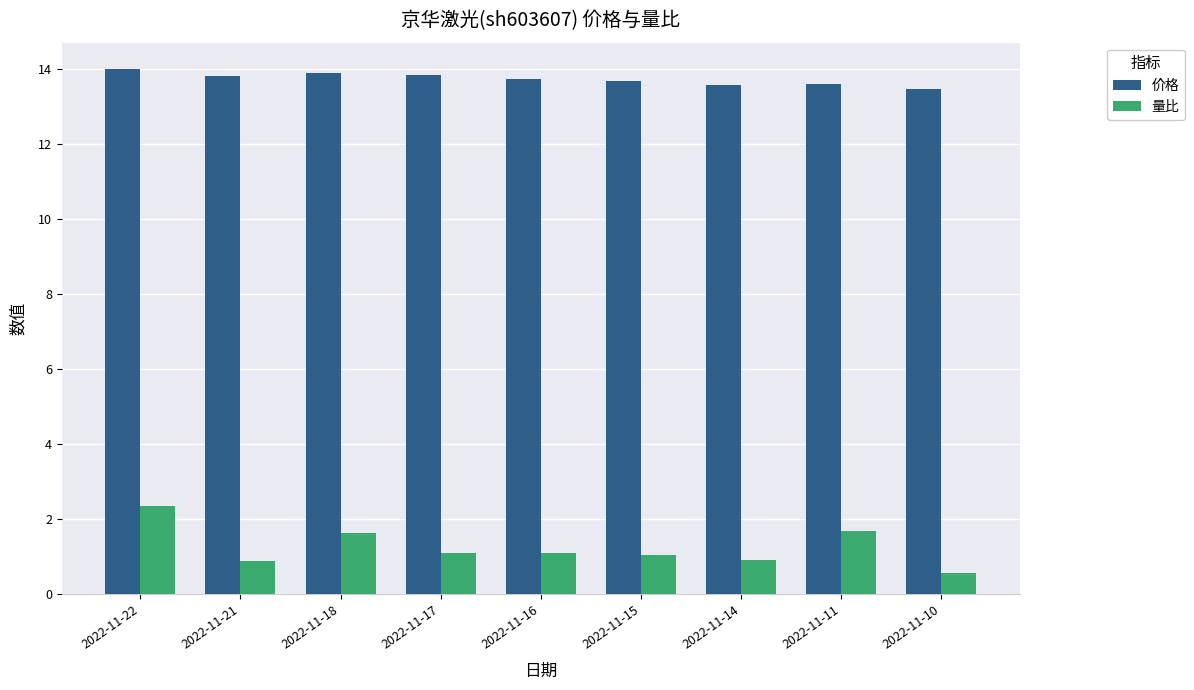

The 量比 series shows 0.6 at 2022-11-16. True or false?

False